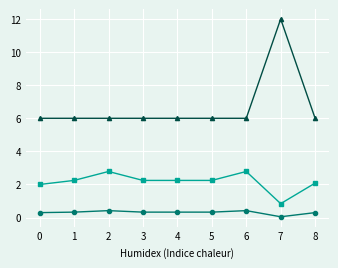

How many series are shown in this chart?

3